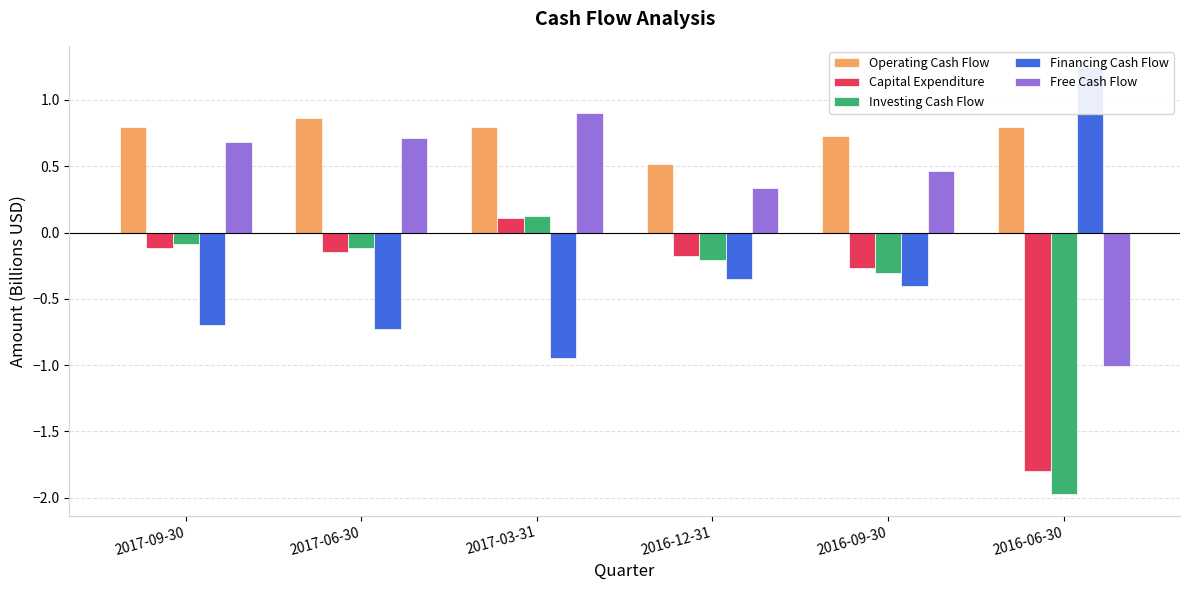

How many groups of bars are there?

6